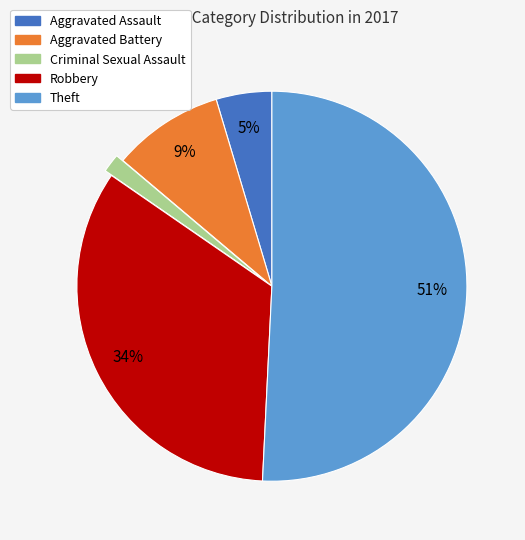

Which category has the biggest portion of the pie?

Theft